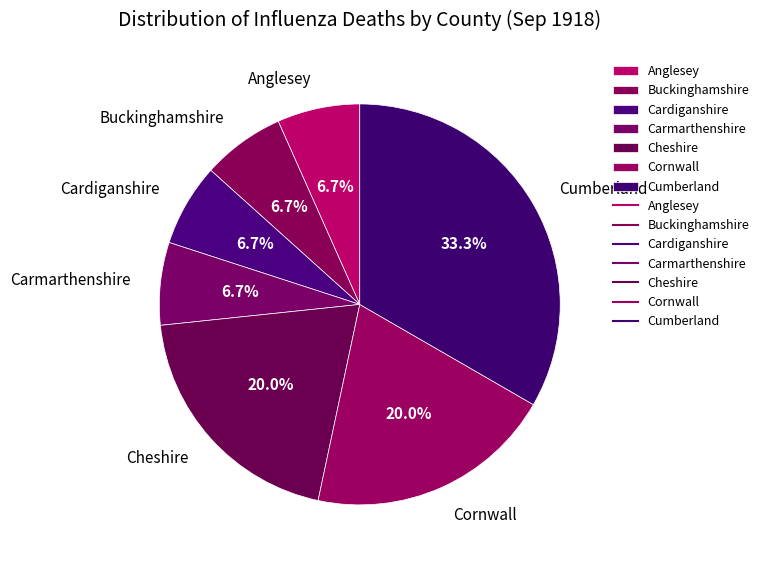

What is the largest slice in the pie chart?

Cumberland